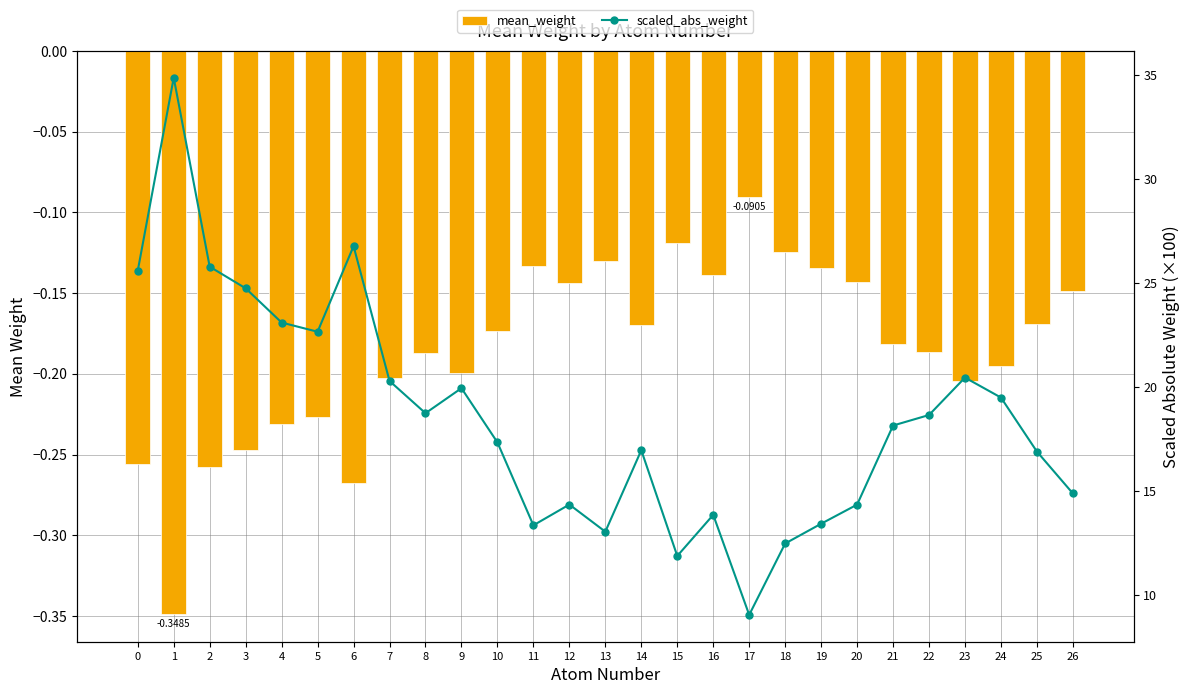

What is the highest value of the scaled_abs_weight series?

34.8